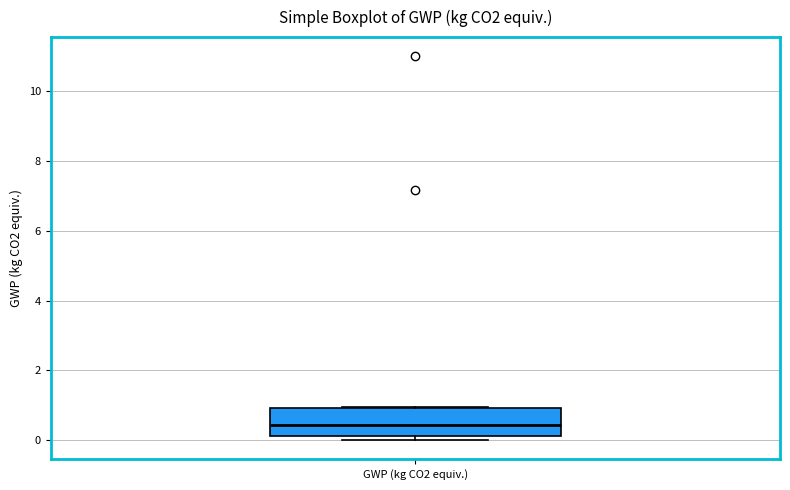

Where does the median line of the box for GWP (kg CO2 equiv.) sit on the y-axis? The values are not printed on the chart, so give them approximately, as read against the axis.

0.4